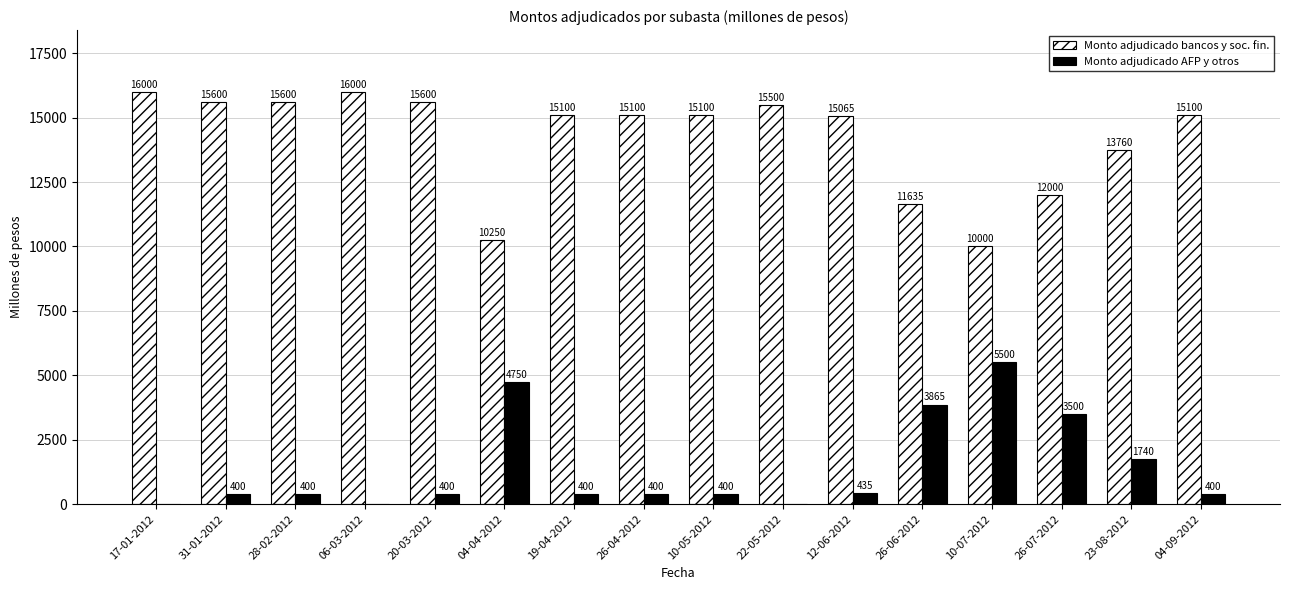

The Monto adjudicado bancos y soc. fin. series shows 10250 at 04-04-2012. True or false?

True